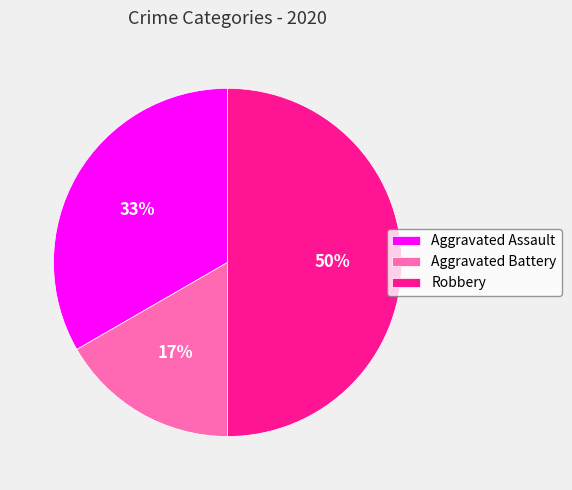

Between Aggravated Battery and Robbery, which is larger?

Robbery